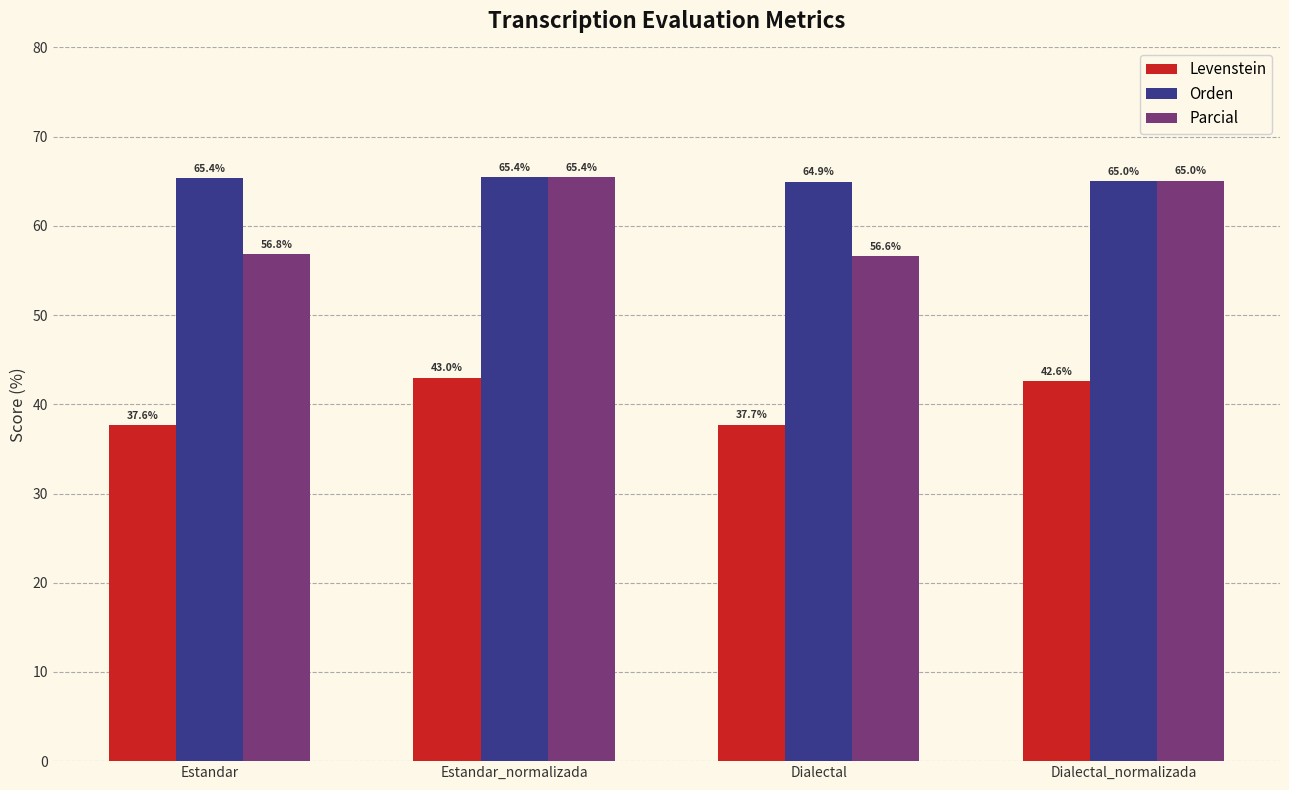

Which series has the widest spread of values?

Parcial